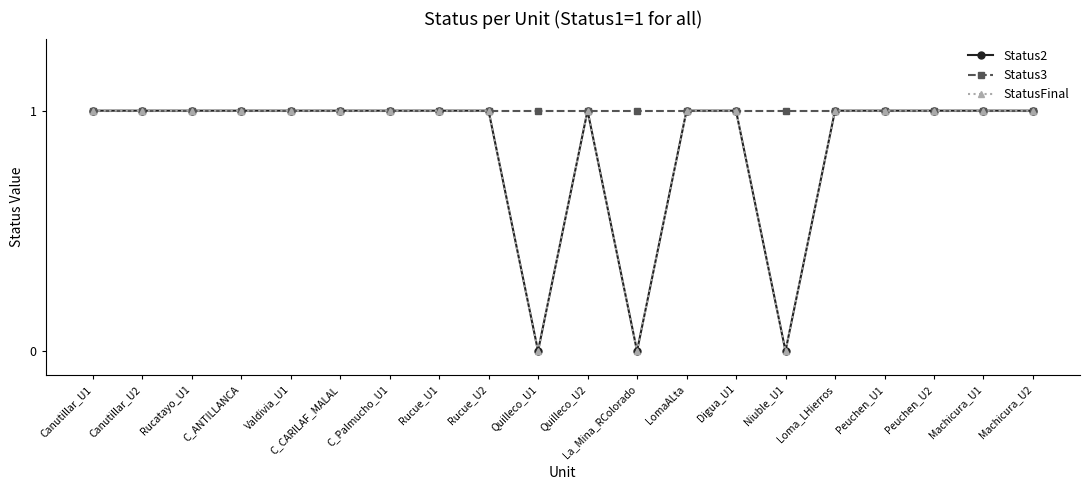

What is the label of the 7th point from the right?

Digua_U1